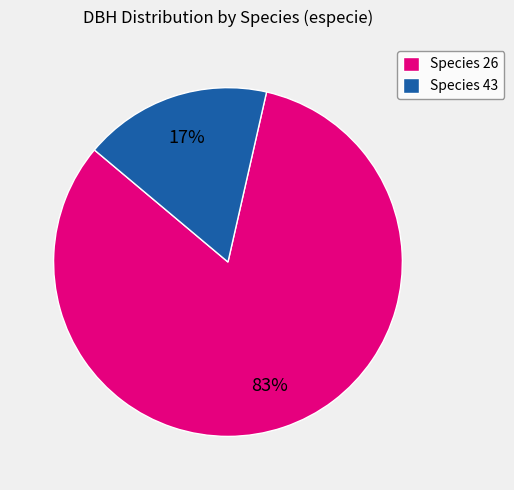

Rank the categories by value from lowest to highest.

Species 43, Species 26